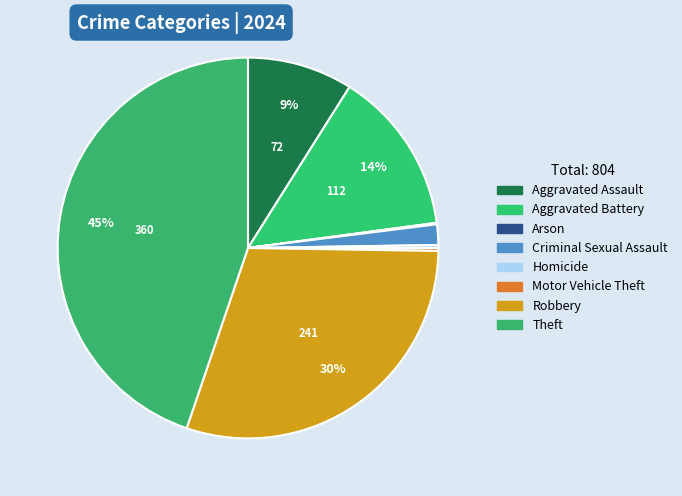

Is there a majority slice in this chart?

No